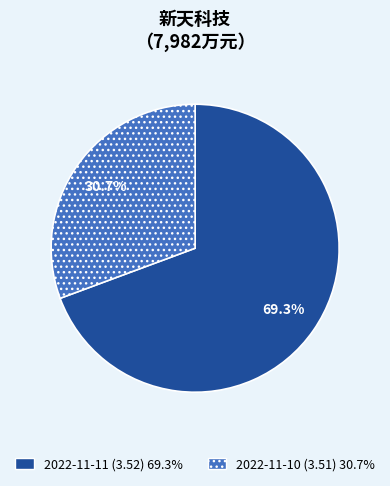

What percentage is the 2022-11-10 (3.51) slice, to the nearest percent?

31%